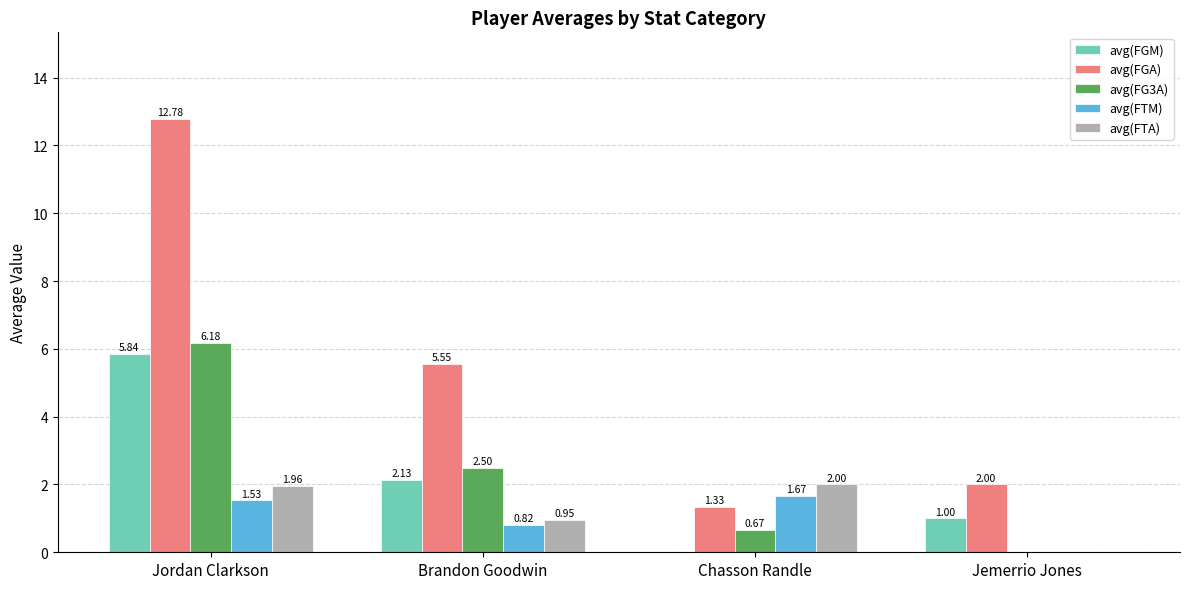

At which label does avg(FTA) reach its peak?

Chasson Randle